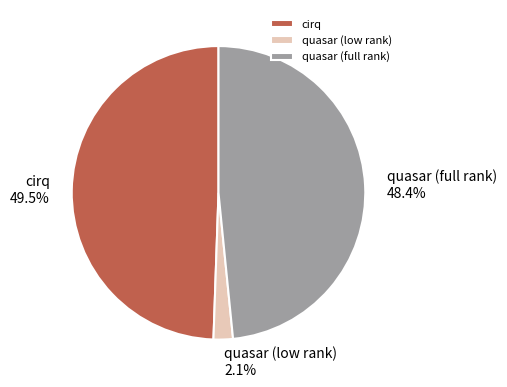

Rank the categories by value from lowest to highest.

quasar (low rank), quasar (full rank), cirq